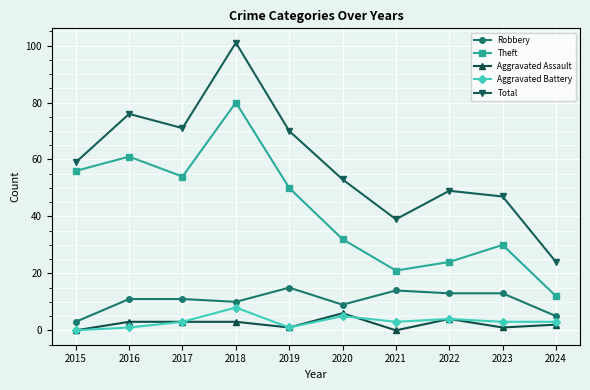

What is the sum of all Robbery values?

104